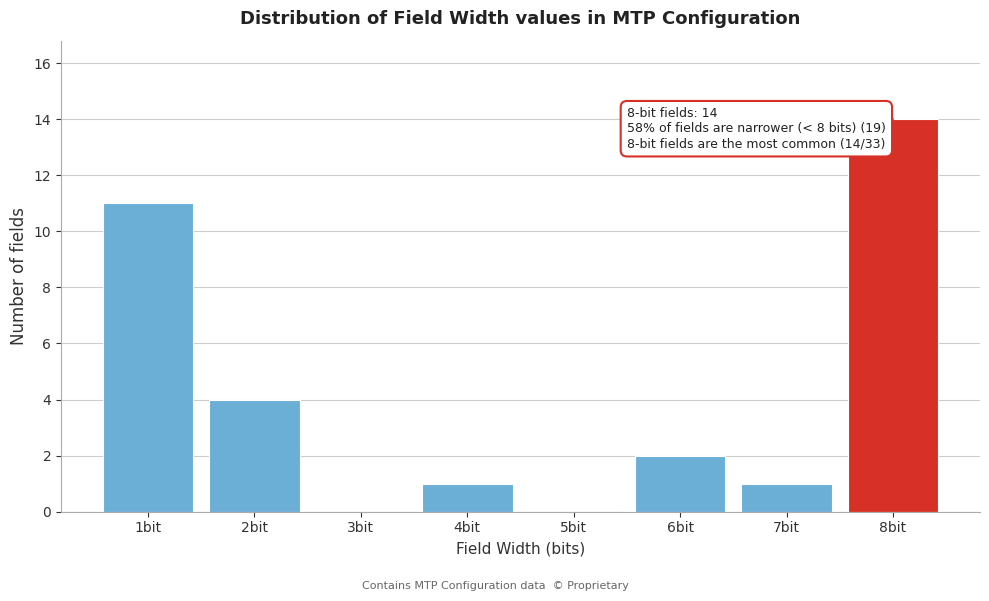

Reading right to left, list all the values displayed in this chart.

8bit=14	7bit=1	6bit=2	5bit=0	4bit=1	3bit=0	2bit=4	1bit=11